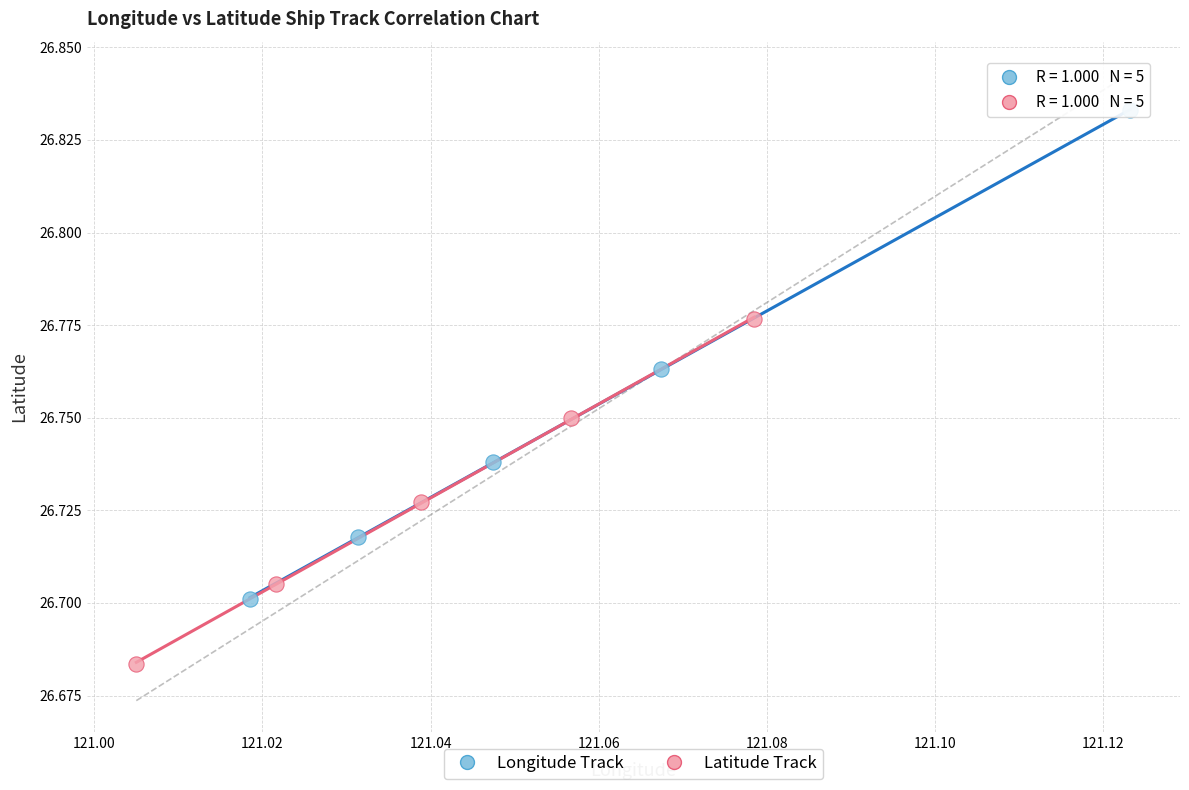

Which series has the widest spread of Y values?

Longitude Track